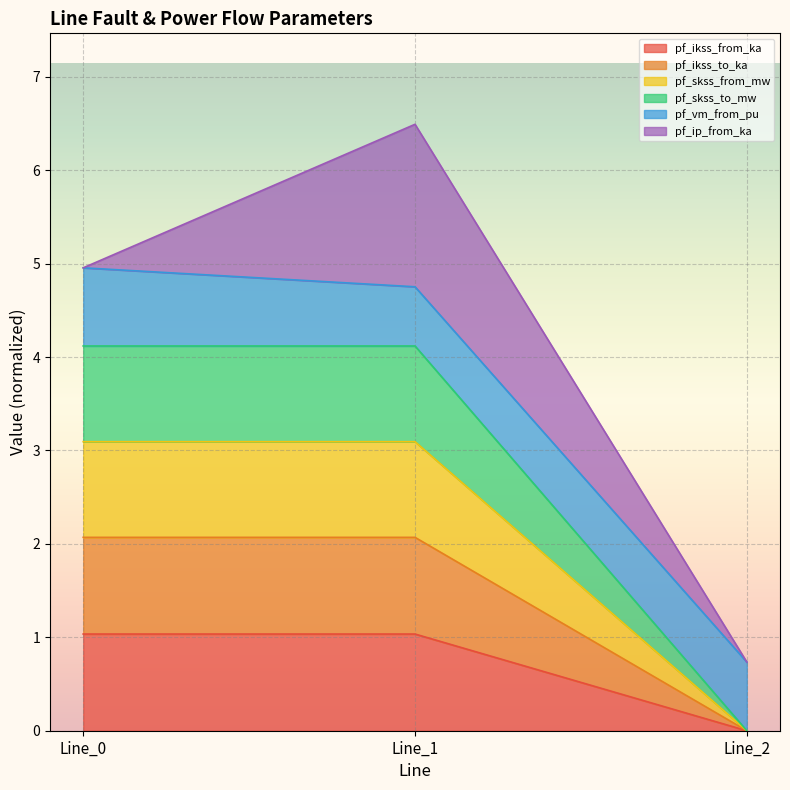

Does the chart display data point markers on the line(s)?

No